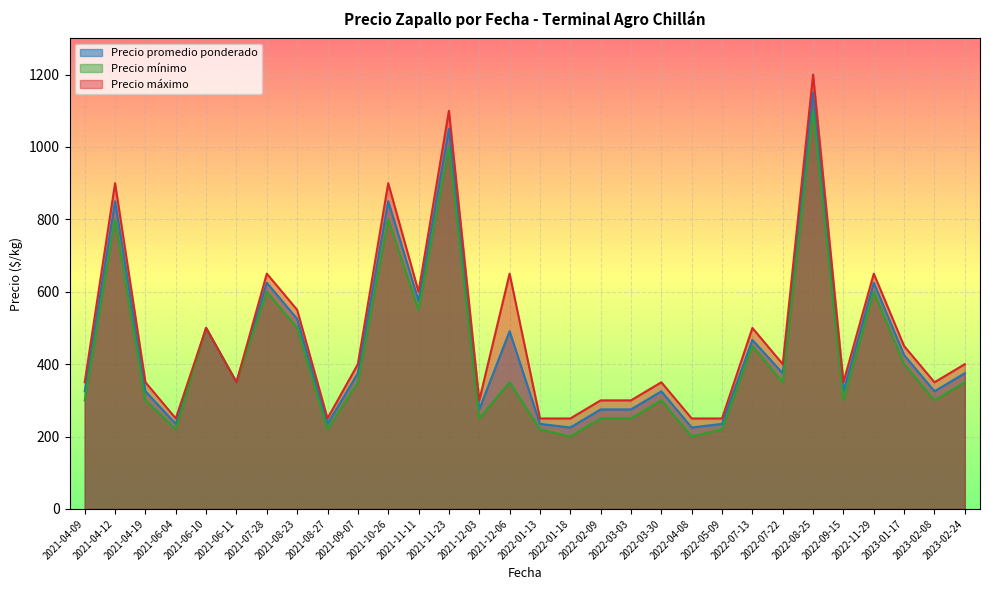

Where is the first local minimum for Precio mínimo?

2021-06-04